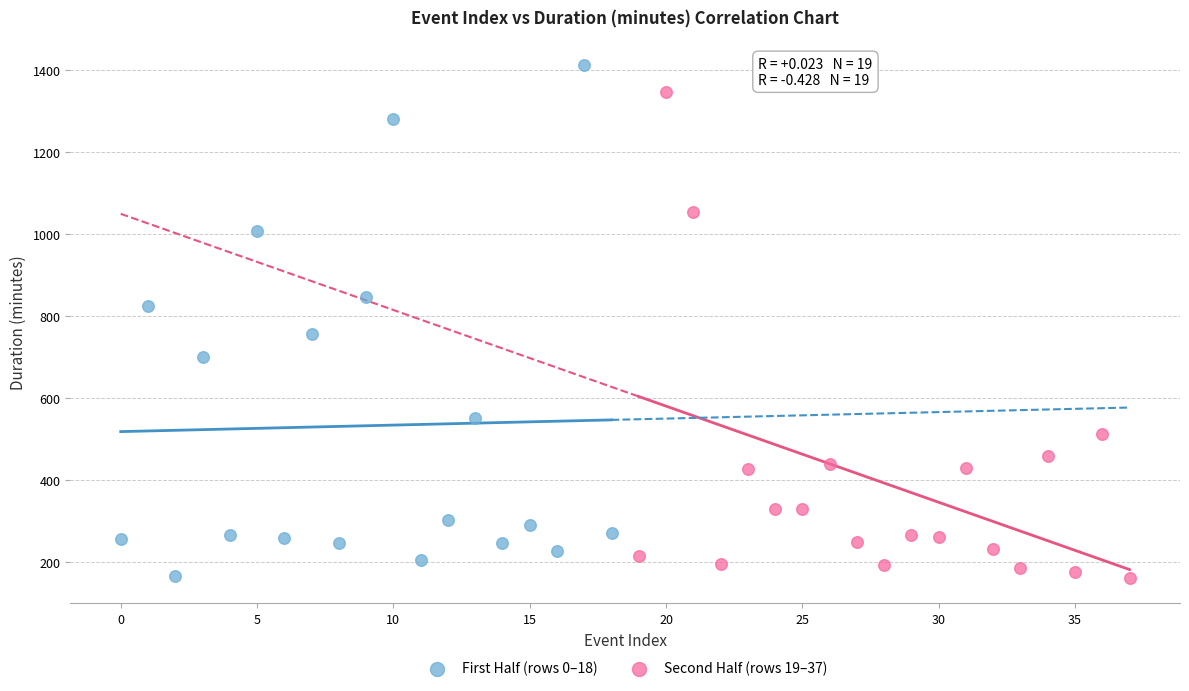

Which series contains the highest Y value?

First Half (rows 0–18)